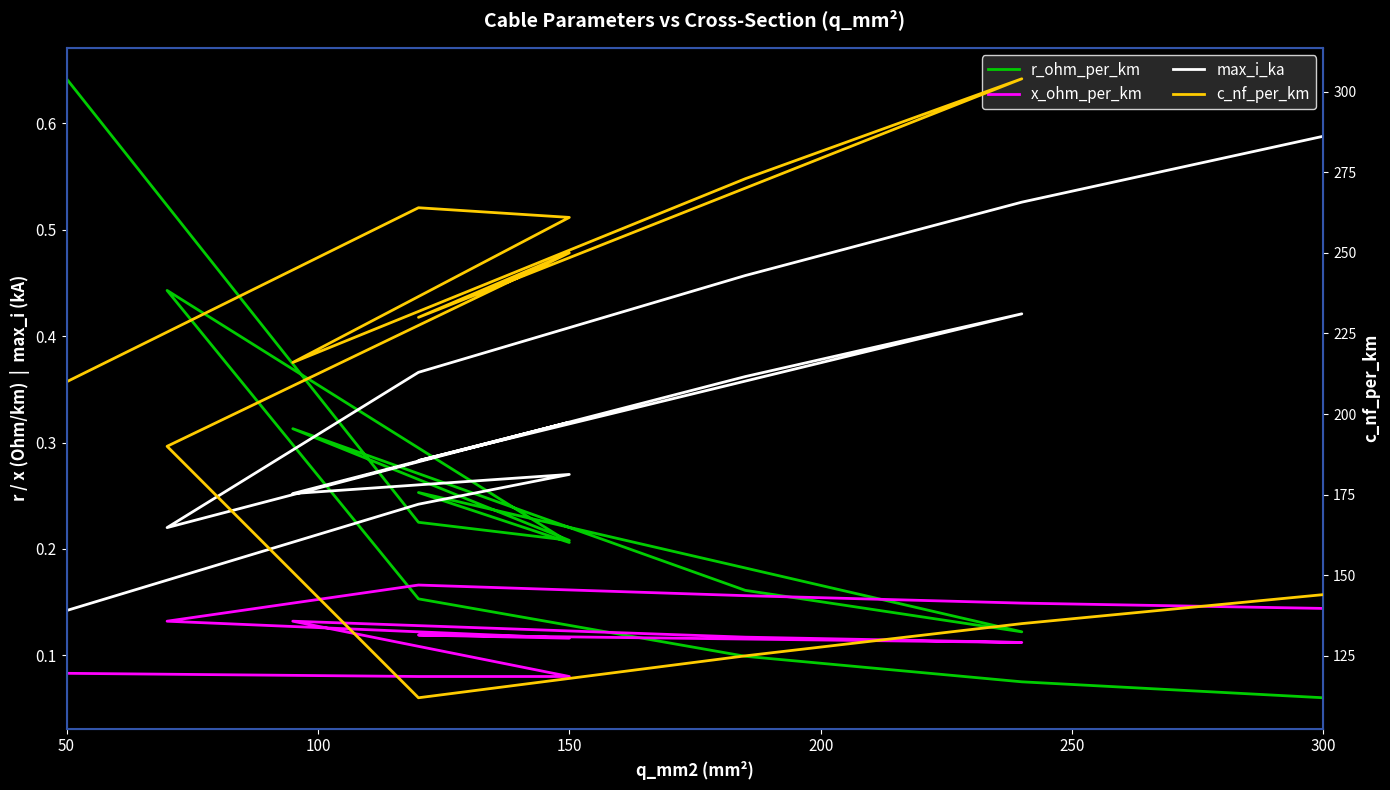

What is the value of the r_ohm_per_km point at the 9th from the left?

0.4